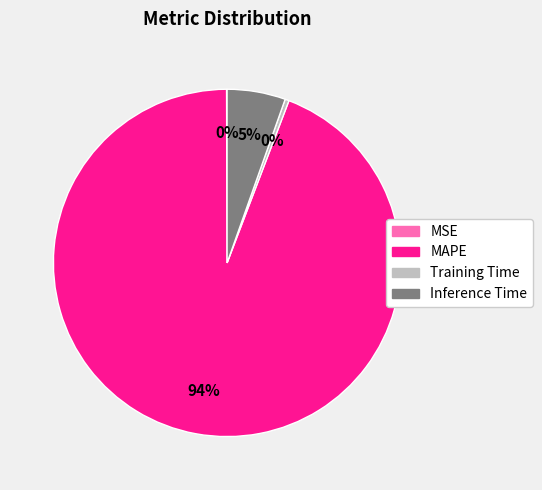

To the nearest percent, what percentage of the pie is Inference Time?

5%